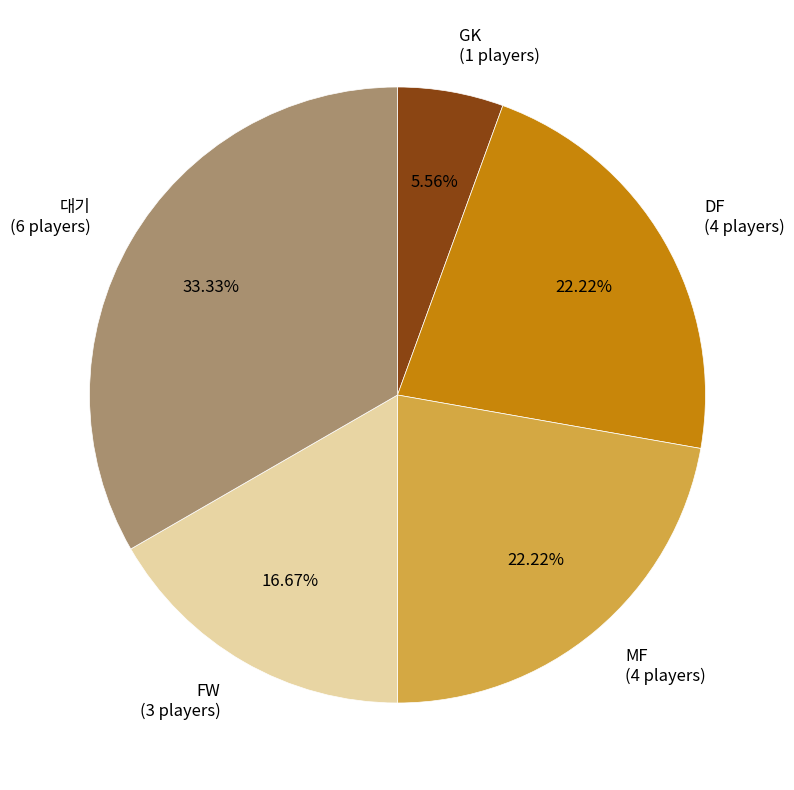

Does DF represent more than half of the total?

No